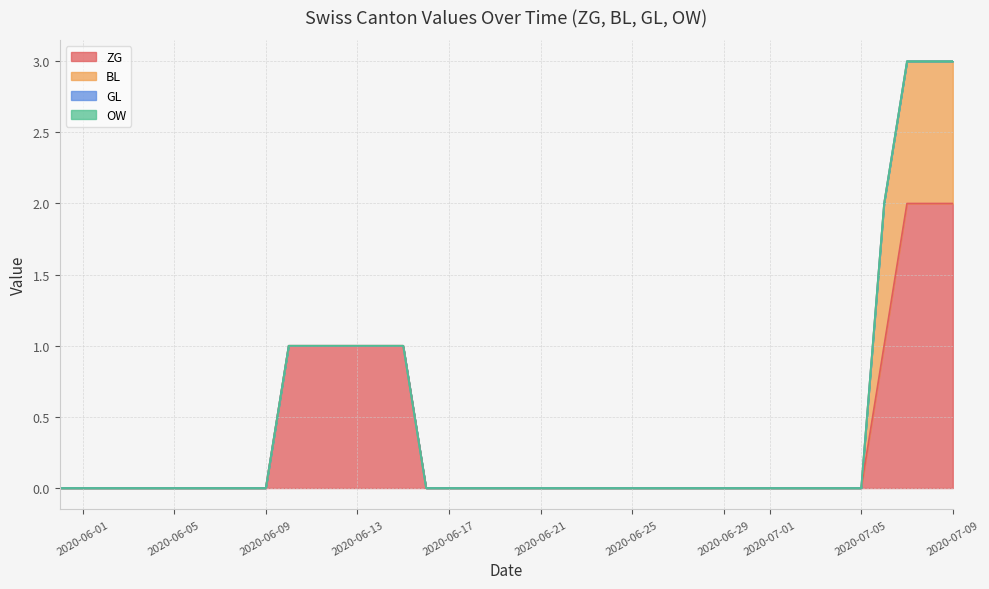

What is the greatest value displayed?

2